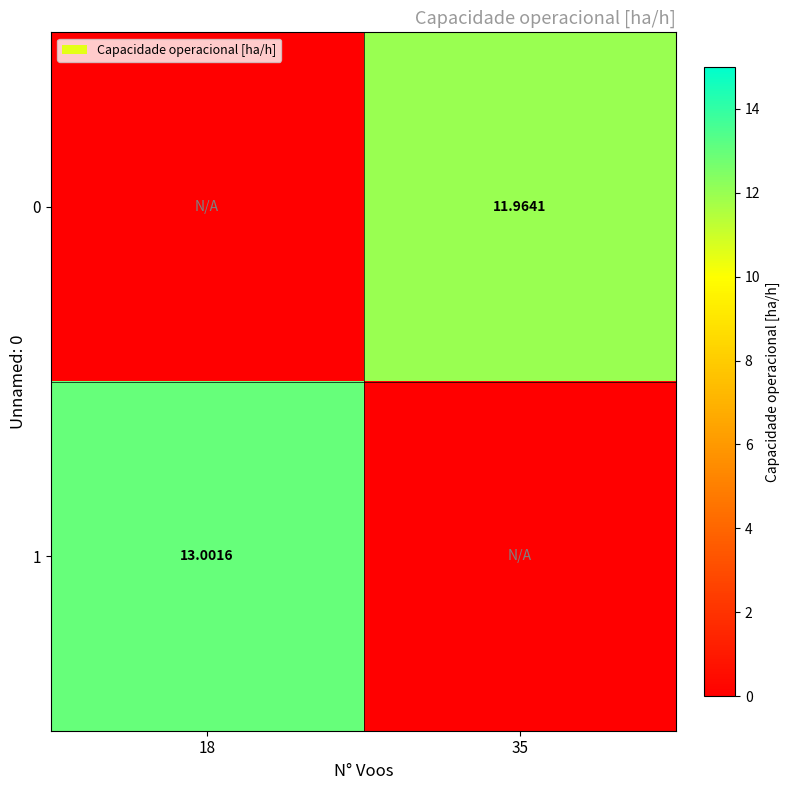

The value of 0 at 35 is 12.0. True or false?

True